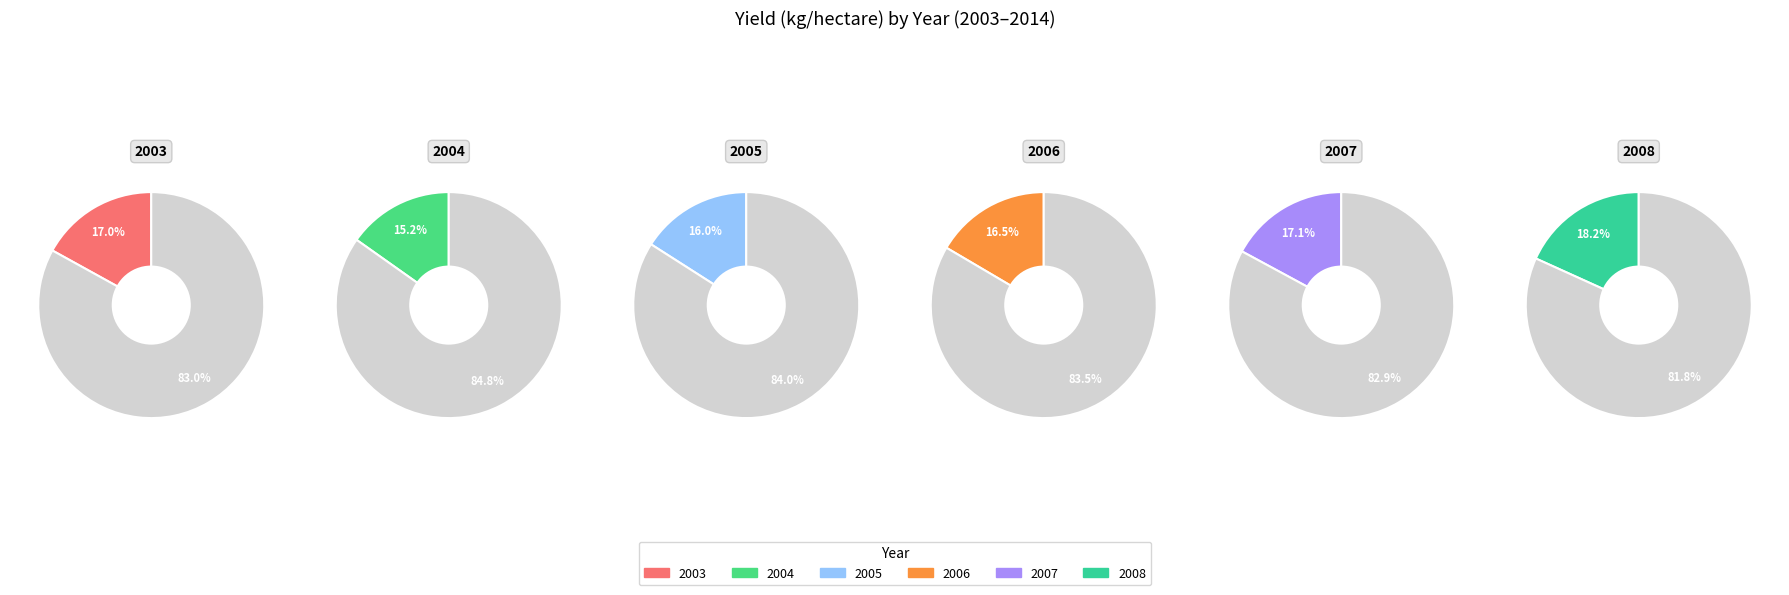

To the nearest percent, what is the average slice percentage?

8%